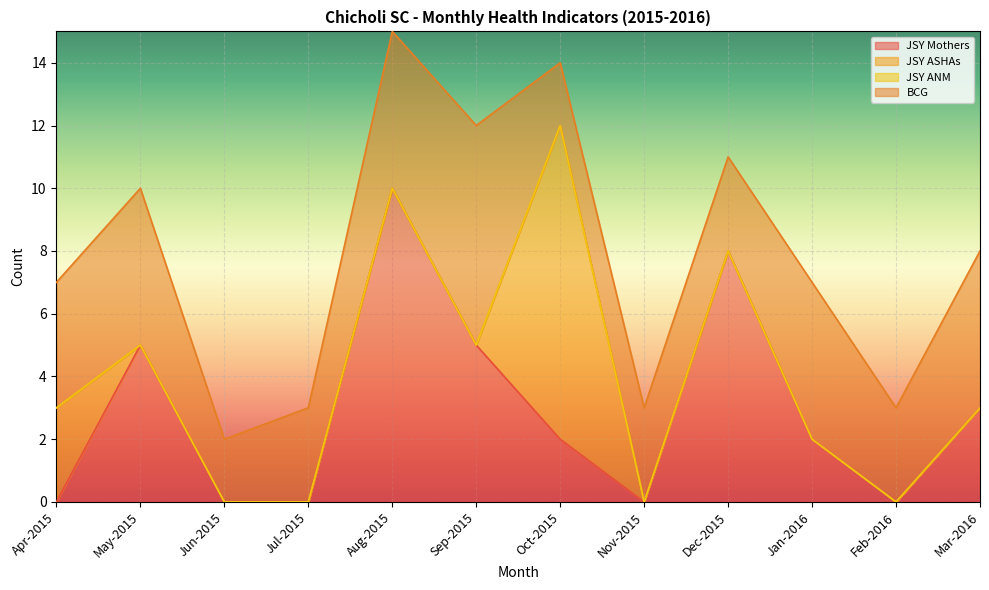

What are all the series names shown in the legend?

JSY Mothers, JSY ASHAs, JSY ANM, BCG